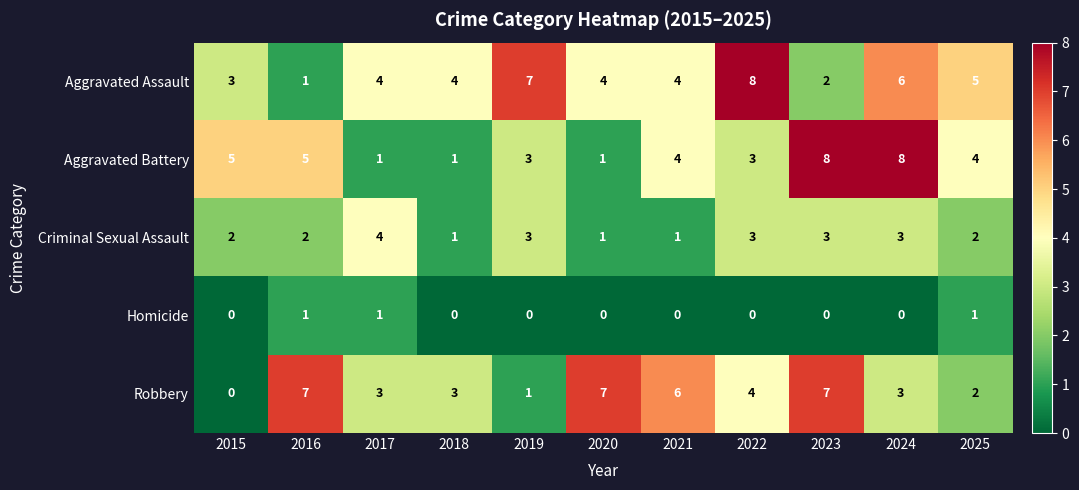

The Criminal Sexual Assault series shows 2 at 2016. True or false?

True